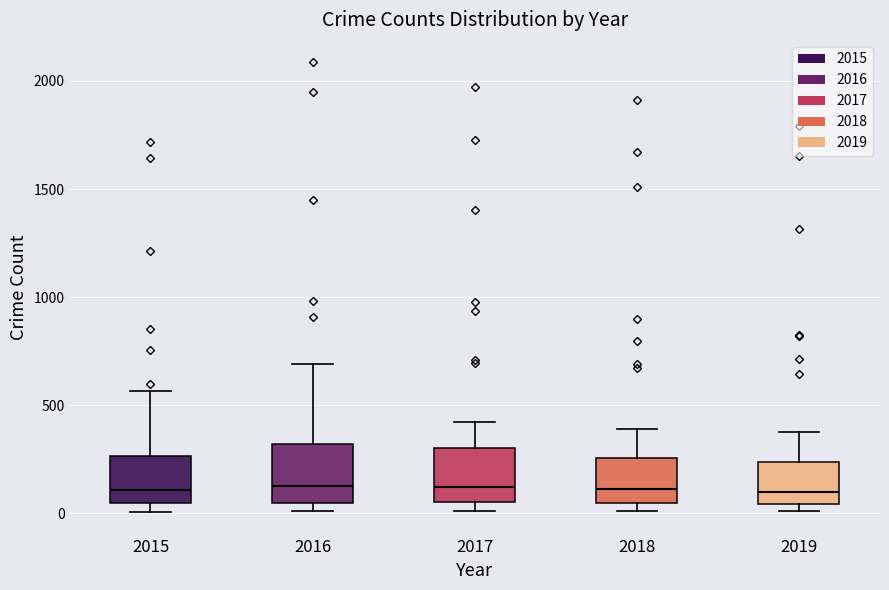

Reading left to right, read every box against the y-axis: the position of its median line, the range the box covers, and the ends of its whiskers. The values are not printed on the chart, so give them approximately, as read against the axis.

2015: median 100, box 50 to 250, whiskers 0 to 550
2016: median 150, box 50 to 300, whiskers 0 to 700
2017: median 100, box 50 to 300, whiskers 0 to 400
2018: median 100, box 50 to 250, whiskers 0 to 400
2019: median 100, box 50 to 250, whiskers 0 to 400